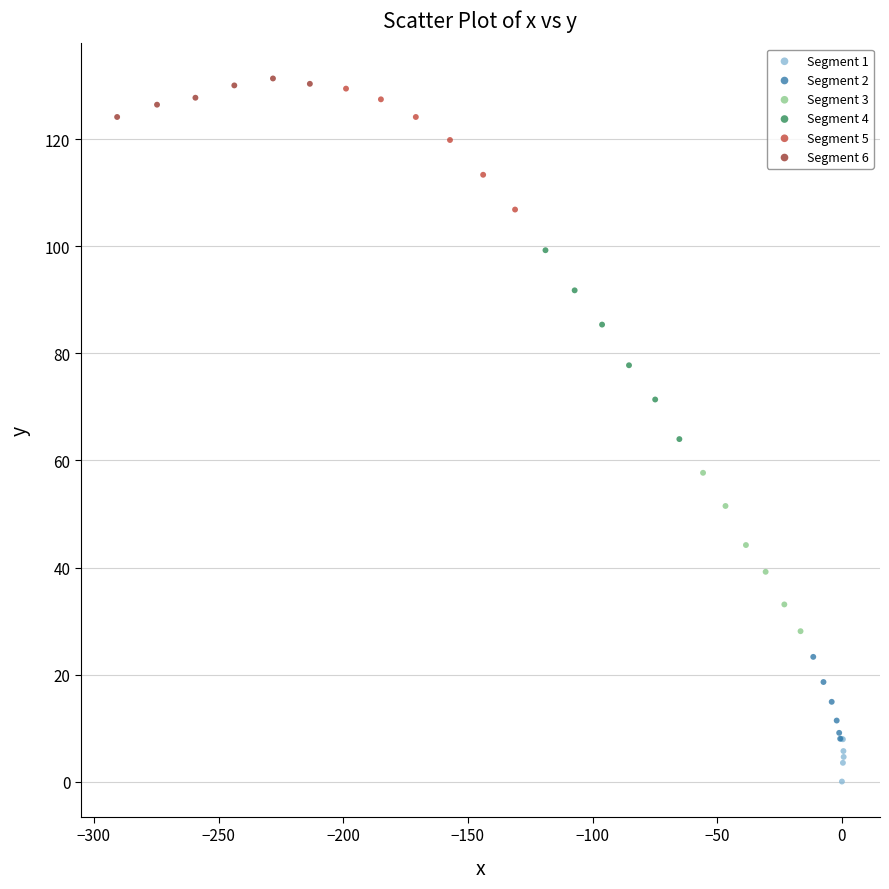

Which series has the largest Y range (max minus min)?

Segment 4